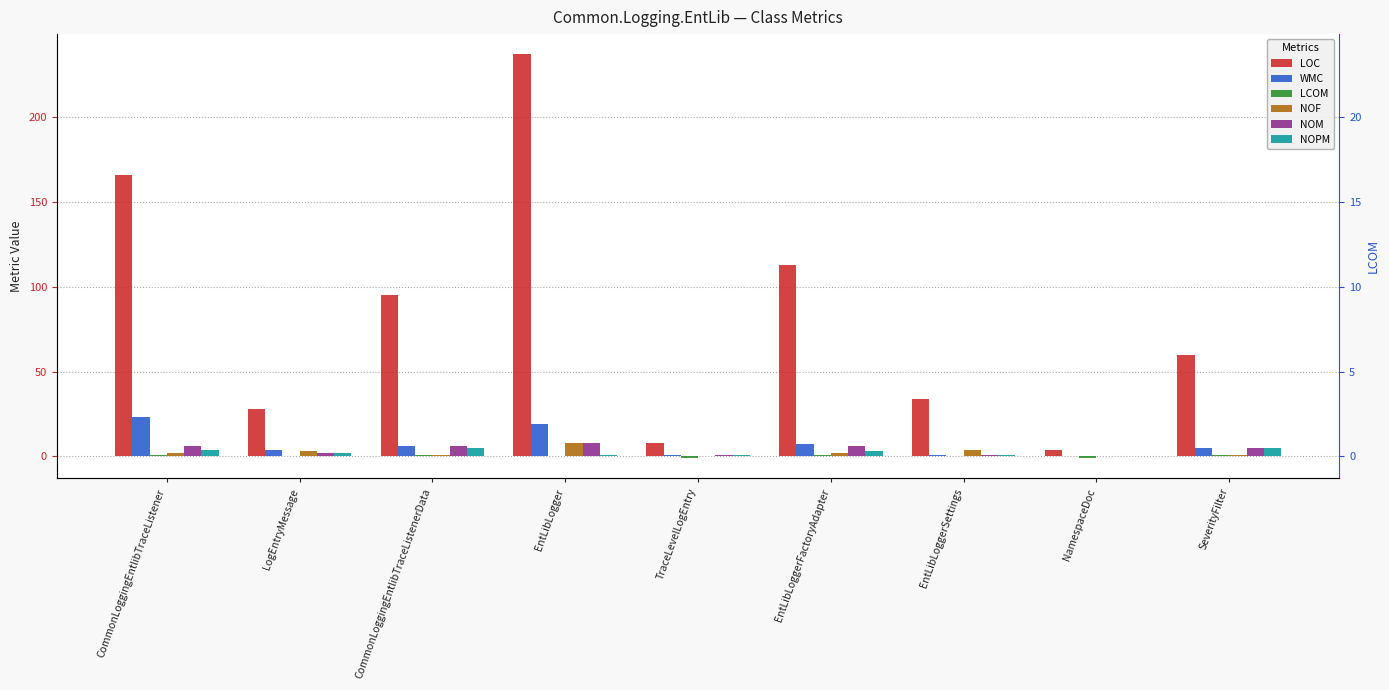

What is the difference between the maximum and minimum values in the NOF series?

8.0